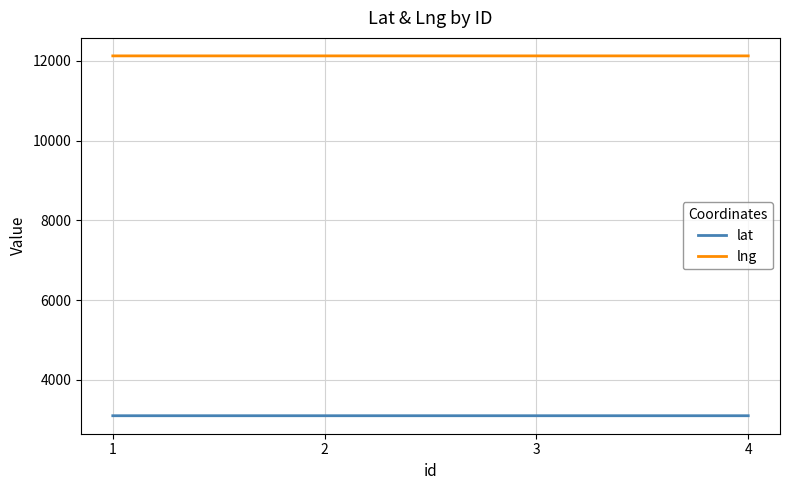

Is the value of lng at 2 greater than the value of lat at 1?

Yes